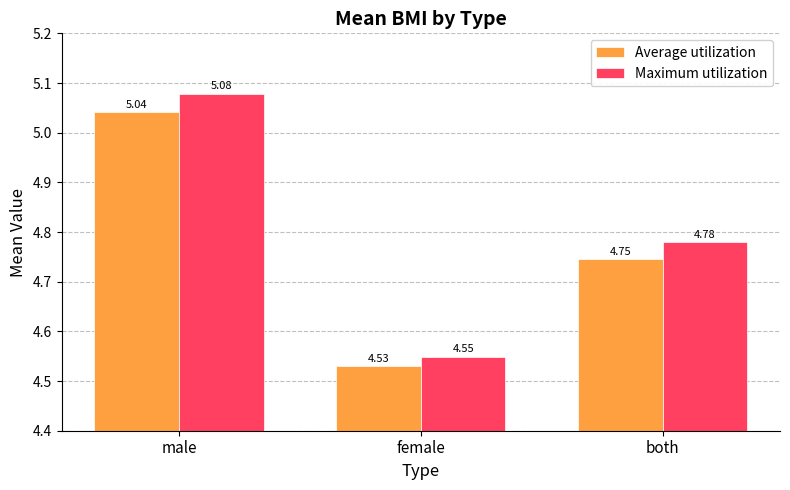

Which series changed the most between female and both?

Maximum utilization